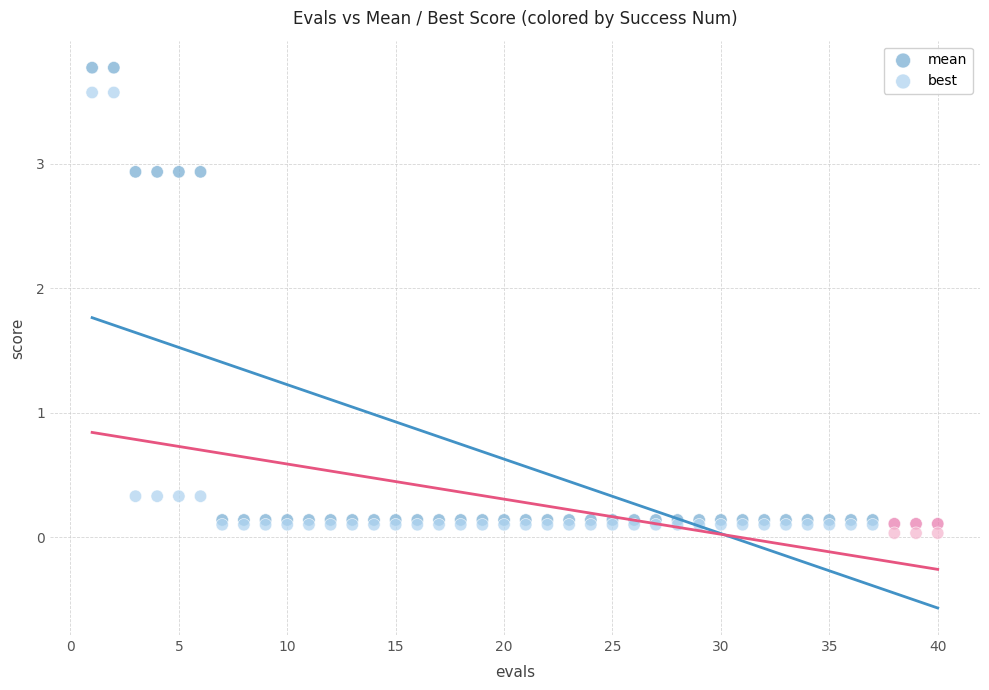

What are all the series names shown in the legend?

mean, best